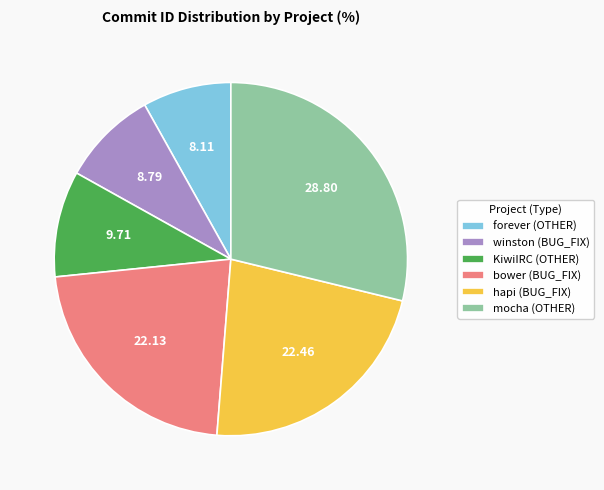

Is there a majority slice in this chart?

No